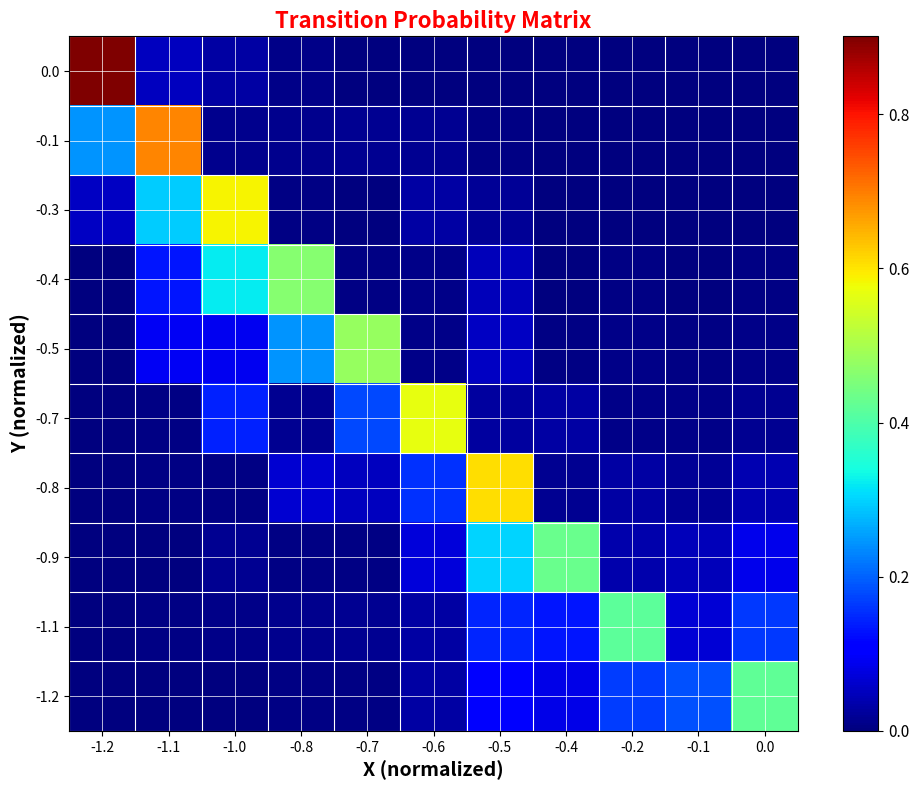

Reading right to left, extract all data points from this chart.

0.0: 0.0=0.0	-0.1=0.0	-0.2=0.0	-0.4=0.0	-0.5=0.0	-0.6=0.0	-0.7=0.0	-0.8=0.0	-1.0=0.0	-1.1=0.1	-1.2=0.9
-0.1: 0.0=0.0	-0.1=0.0	-0.2=0.0	-0.4=0.0	-0.5=0.0	-0.6=0.0	-0.7=0.0	-0.8=0.0	-1.0=0.0	-1.1=0.7	-1.2=0.2
-0.3: 0.0=0.0	-0.1=0.0	-0.2=0.0	-0.4=0.0	-0.5=0.0	-0.6=0.0	-0.7=0.0	-0.8=0.0	-1.0=0.6	-1.1=0.3	-1.2=0.1
-0.4: 0.0=0.0	-0.1=0.0	-0.2=0.0	-0.4=0.0	-0.5=0.0	-0.6=0.0	-0.7=0.0	-0.8=0.5	-1.0=0.3	-1.1=0.1	-1.2=0.0
-0.5: 0.0=0.0	-0.1=0.0	-0.2=0.0	-0.4=0.0	-0.5=0.1	-0.6=0.0	-0.7=0.5	-0.8=0.2	-1.0=0.1	-1.1=0.1	-1.2=0.0
-0.7: 0.0=0.0	-0.1=0.0	-0.2=0.0	-0.4=0.0	-0.5=0.0	-0.6=0.6	-0.7=0.2	-0.8=0.0	-1.0=0.1	-1.1=0.0	-1.2=0.0
-0.8: 0.0=0.0	-0.1=0.0	-0.2=0.0	-0.4=0.0	-0.5=0.6	-0.6=0.2	-0.7=0.1	-0.8=0.1	-1.0=0.0	-1.1=0.0	-1.2=0.0
-0.9: 0.0=0.1	-0.1=0.0	-0.2=0.0	-0.4=0.4	-0.5=0.3	-0.6=0.1	-0.7=0.0	-0.8=0.0	-1.0=0.0	-1.1=0.0	-1.2=0.0
-1.1: 0.0=0.2	-0.1=0.1	-0.2=0.4	-0.4=0.1	-0.5=0.1	-0.6=0.0	-0.7=0.0	-0.8=0.0	-1.0=0.0	-1.1=0.0	-1.2=0.0
-1.2: 0.0=0.4	-0.1=0.2	-0.2=0.2	-0.4=0.1	-0.5=0.1	-0.6=0.0	-0.7=0.0	-0.8=0.0	-1.0=0.0	-1.1=0.0	-1.2=0.0